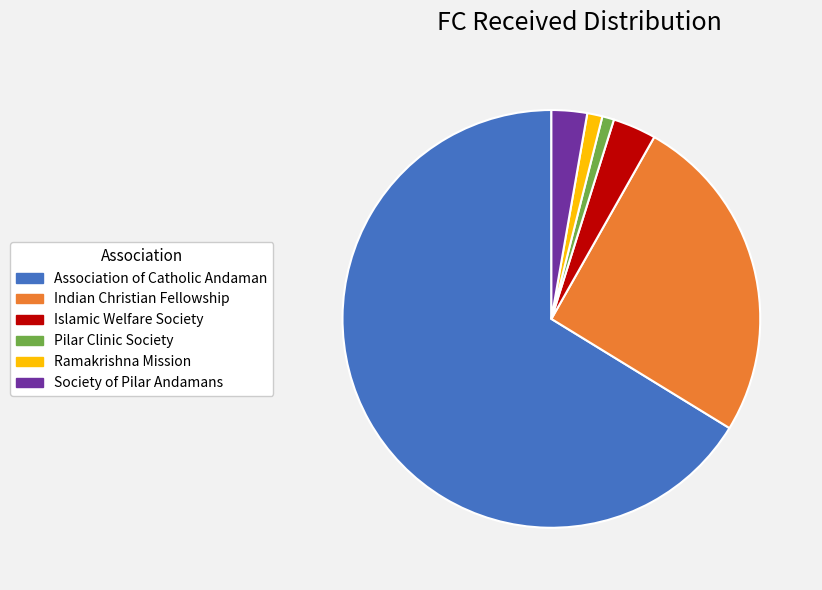

Do Islamic Welfare Society and Pilar Clinic Society together represent more than half of the pie?

No